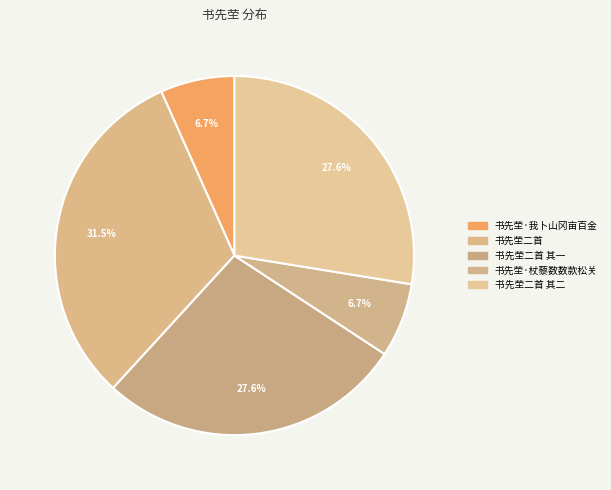

Rank the categories by value from highest to lowest.

书先茔二首, 书先茔二首 其一, 书先茔二首 其二, 书先茔·杖藜数数款松关, 书先茔·我卜山冈亩百金